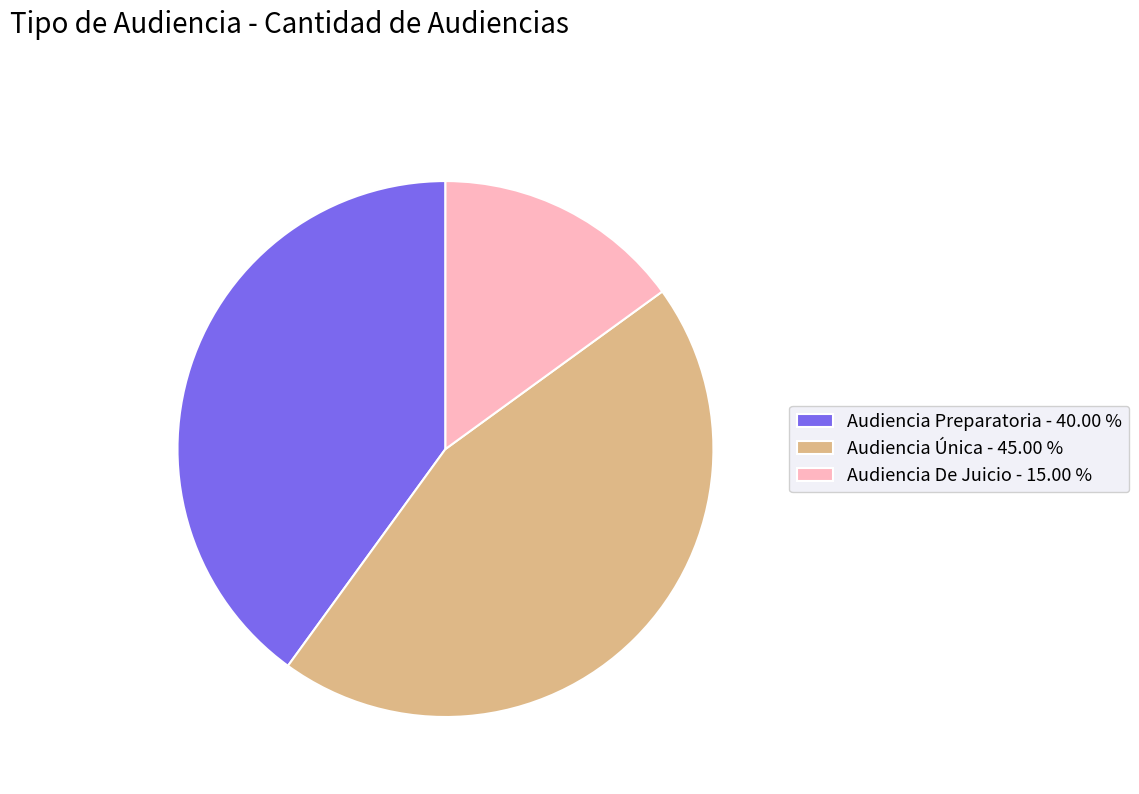

Approximately how many times larger is the value at Audiencia De Juicio - 15.00 % compared to Audiencia Única - 45.00 %?

0.3